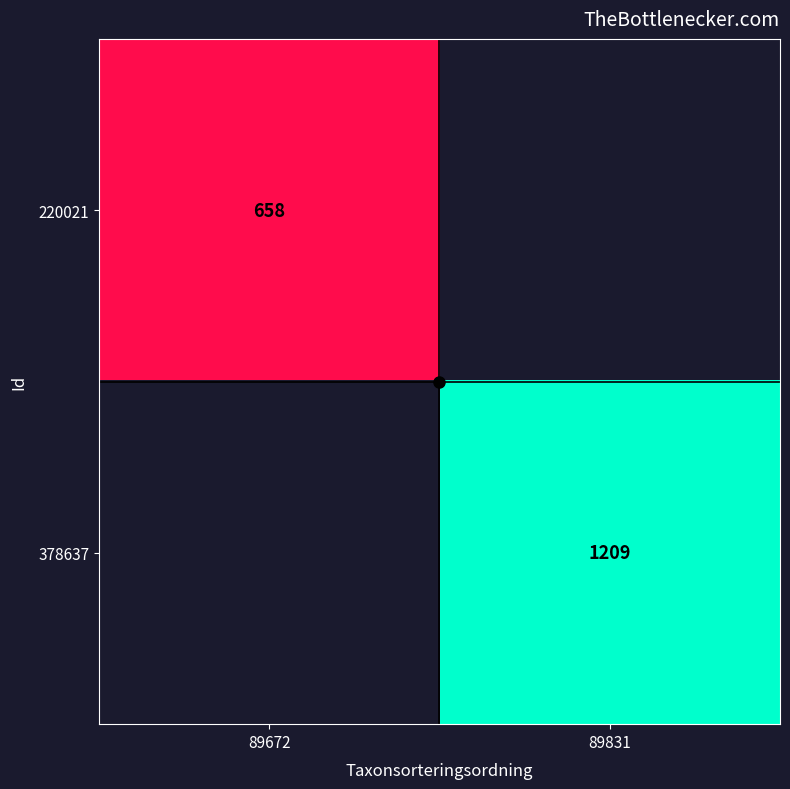

Is it true that 378637 equals 1209 at 89831?

True